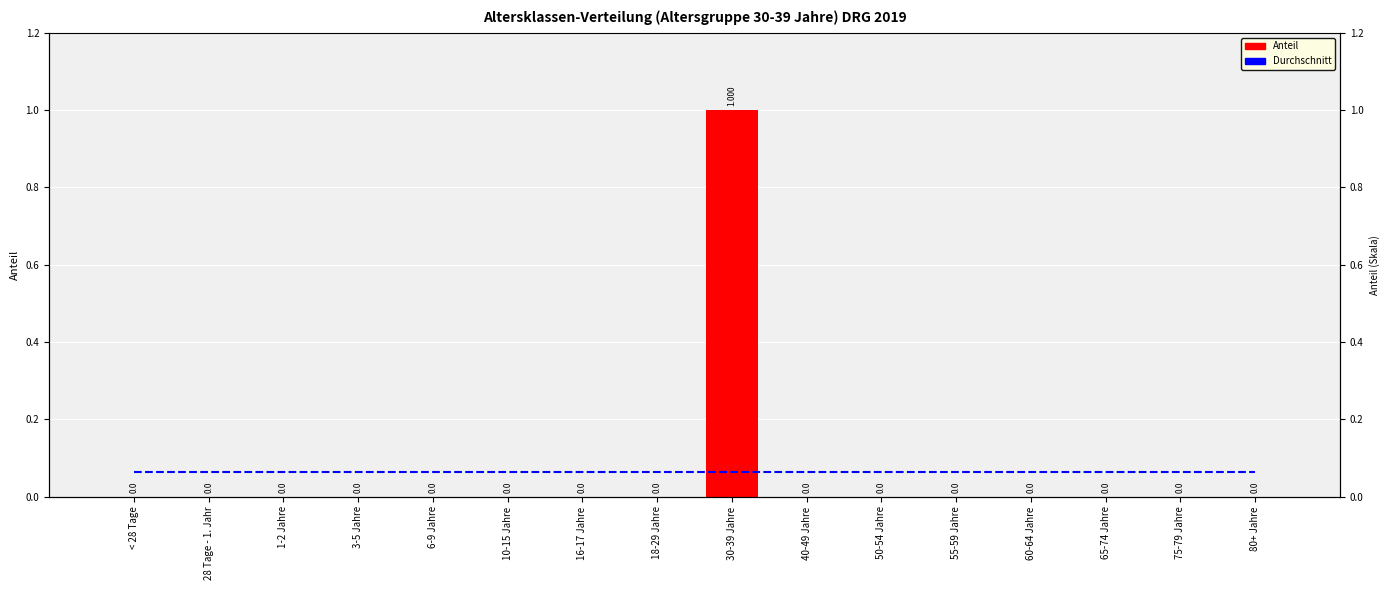

Is it true that Anteil equals 0.0 at 6-9 Jahre?

True